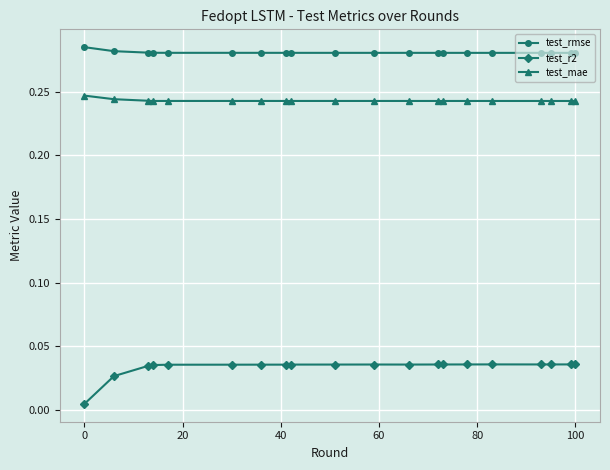

Which series has the largest range (max minus min)?

test_r2